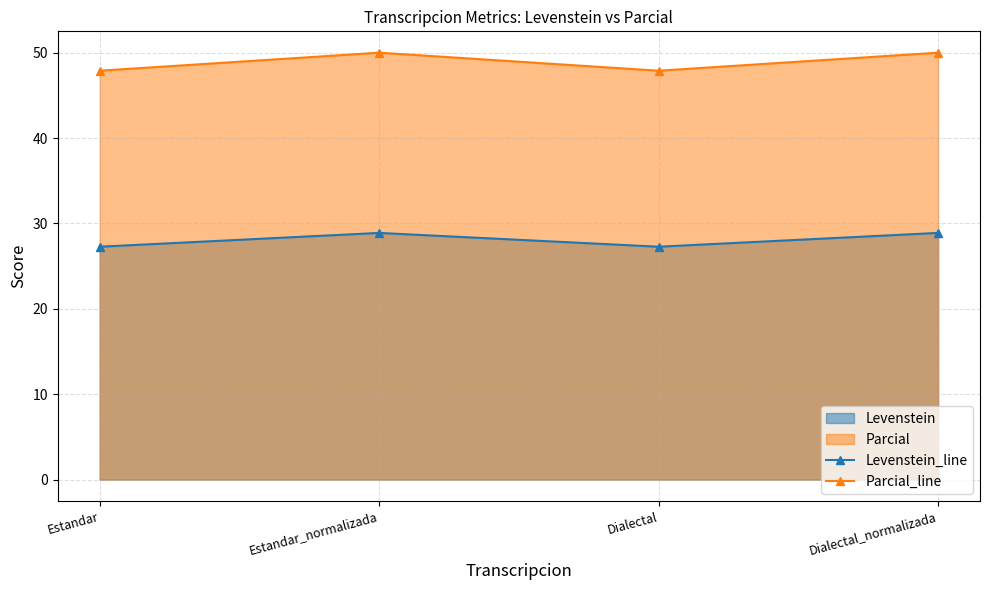

How many data points does each series have?

4